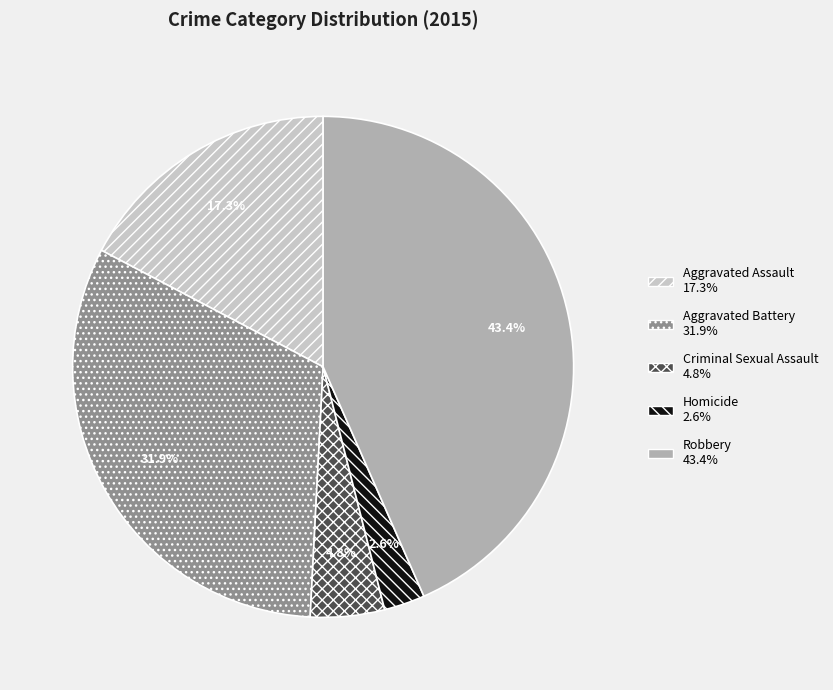

What is the ratio of the value at Aggravated Assault to the value at Criminal Sexual Assault?

3.6